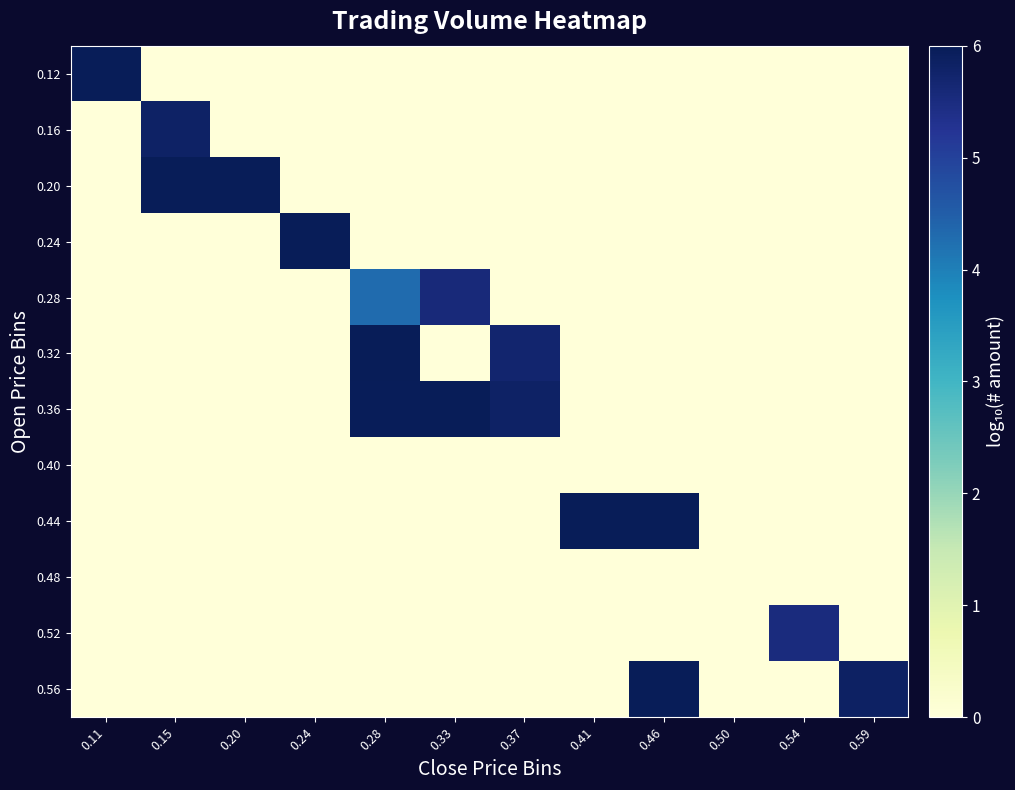

Between 0.59 and 0.15, which is larger?

0.59